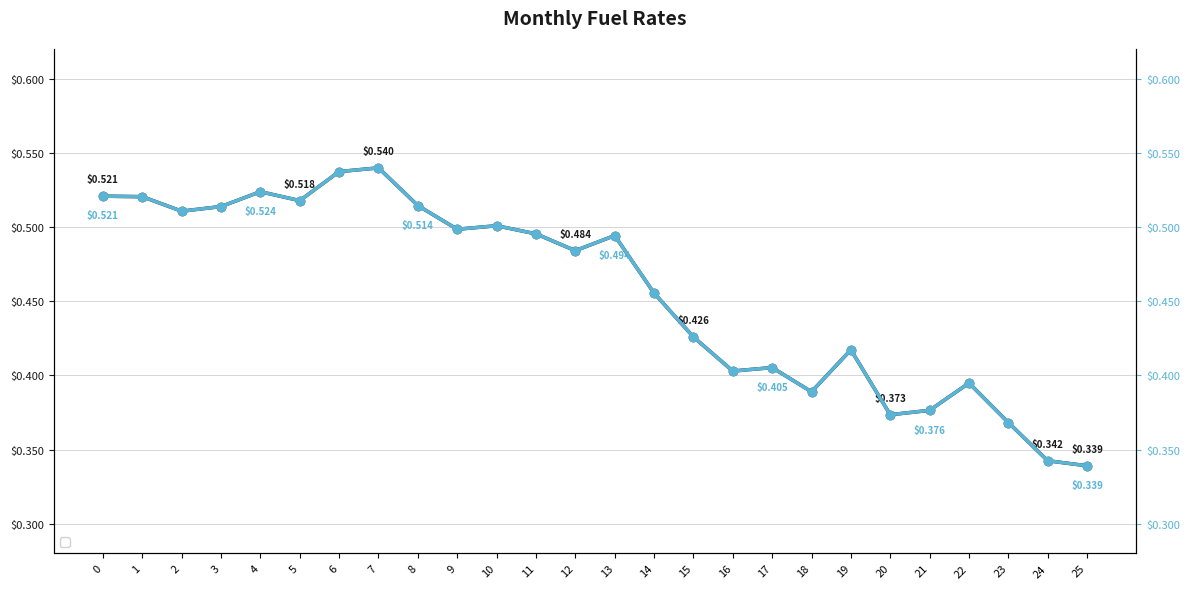

Does the chart display data point markers on the line(s)?

Yes